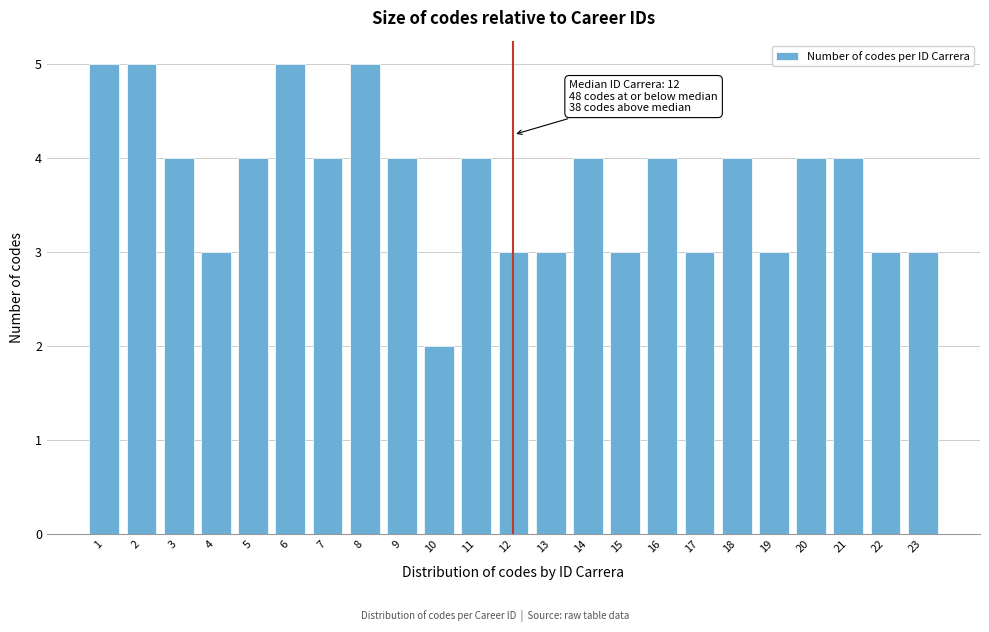

Reading left to right, list all the values displayed in this chart.

1=5	2=5	3=4	4=3	5=4	6=5	7=4	8=5	9=4	10=2	11=4	12=3	13=3	14=4	15=3	16=4	17=3	18=4	19=3	20=4	21=4	22=3	23=3